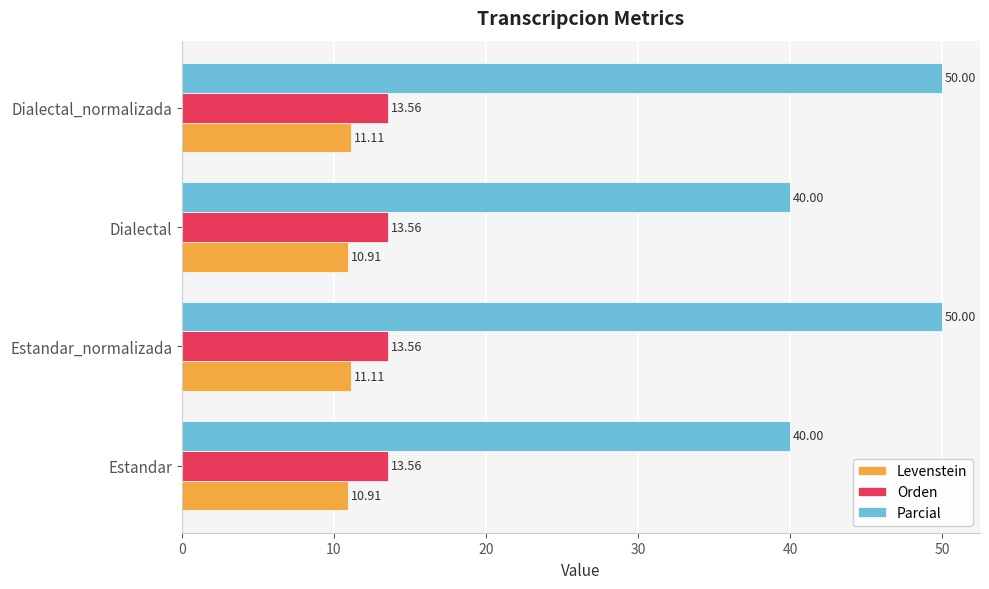

List the series in order of their peak value, lowest first.

Levenstein, Orden, Parcial